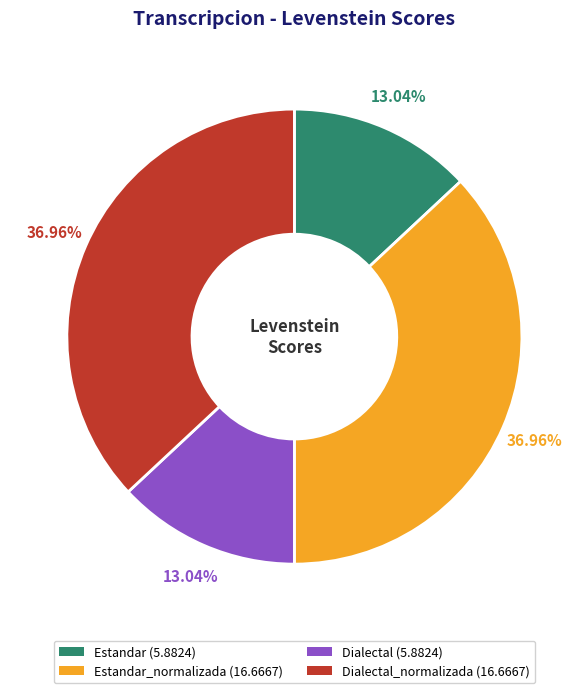

Is there any slice that represents more than half of the pie?

No